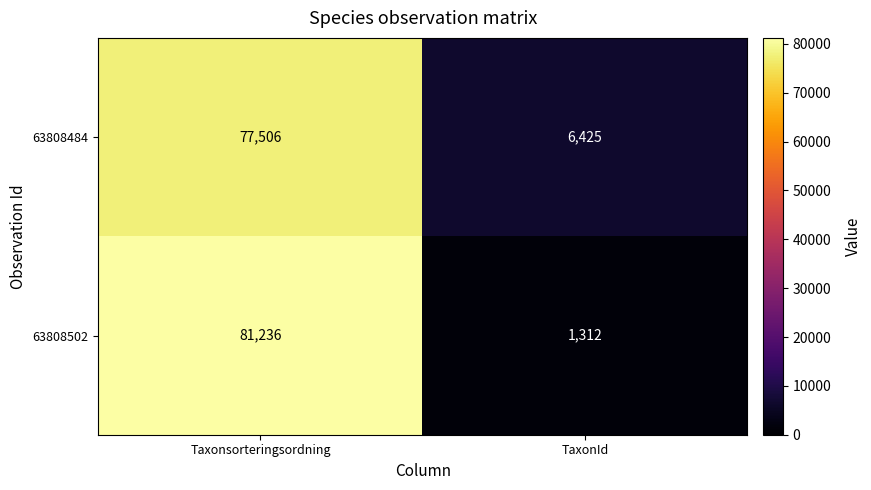

Which series changed the most between Taxonsorteringsordning and TaxonId?

63808502